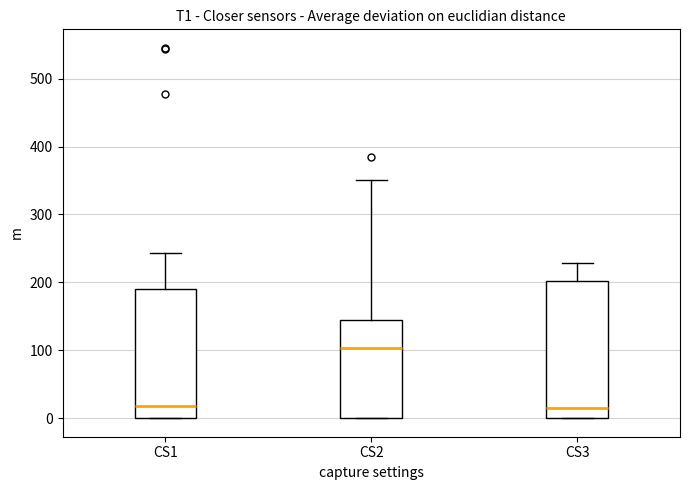

Which box is the tallest, from its lower edge to its upper edge?

CS3